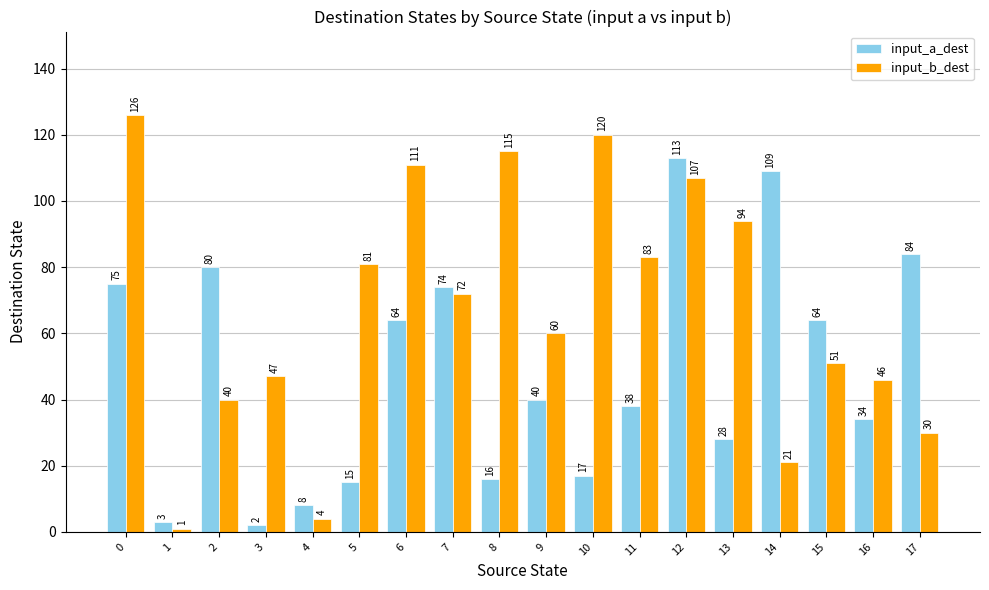

Reading right to left, extract all data points from this chart.

input_a_dest: 17=84	16=34	15=64	14=109	13=28	12=113	11=38	10=17	9=40	8=16	7=74	6=64	5=15	4=8	3=2	2=80	1=3	0=75
input_b_dest: 17=30	16=46	15=51	14=21	13=94	12=107	11=83	10=120	9=60	8=115	7=72	6=111	5=81	4=4	3=47	2=40	1=1	0=126